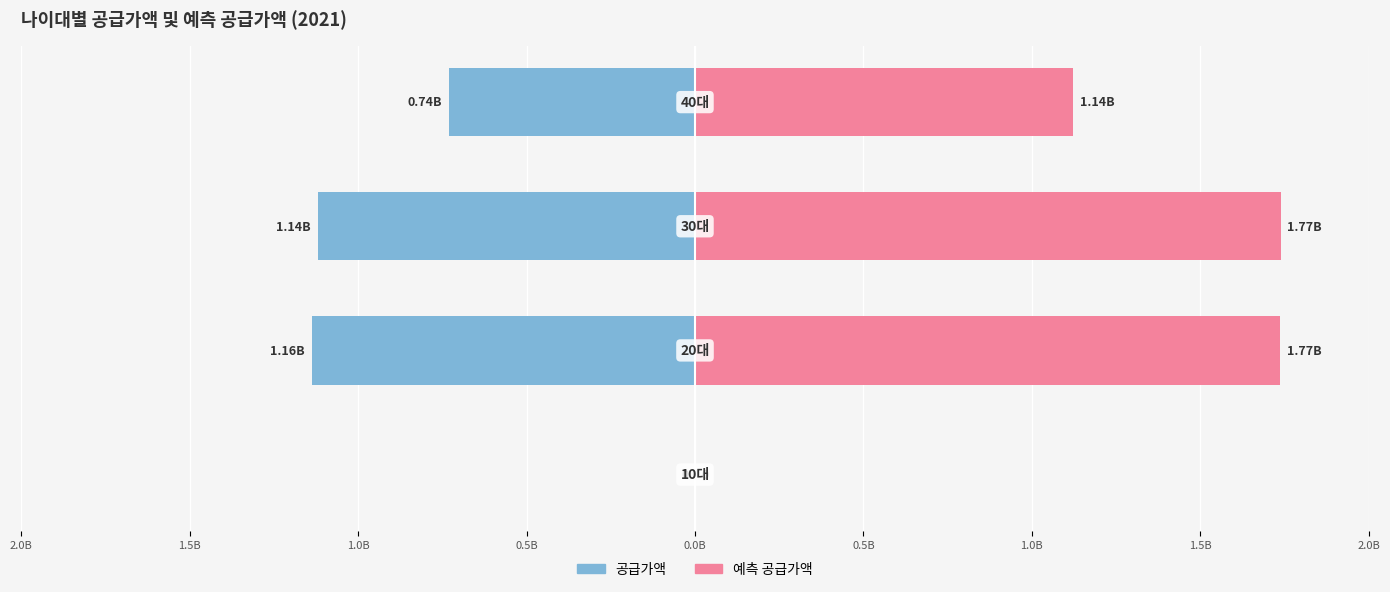

List the series in order of their overall mean, highest first.

예측 공급가액, 공급가액